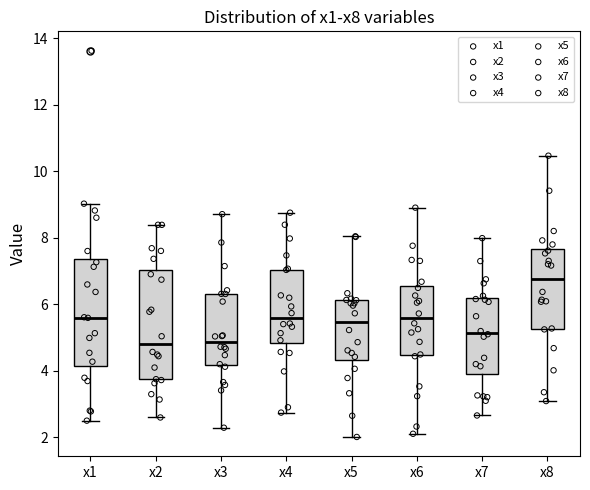

Reading left to right, transcribe this box plot: for each box, give where its median line is, the range the box spans, and where its two whiskers end, as read against the y-axis. The values are not printed on the chart, so give them approximately, as read against the axis.

x1: median 5.6, box 4.2 to 7.4, whiskers 2.4 to 9.0
x2: median 4.8, box 3.8 to 7.0, whiskers 2.6 to 8.4
x3: median 4.8, box 4.2 to 6.4, whiskers 2.2 to 8.8
x4: median 5.6, box 4.8 to 7.0, whiskers 2.8 to 8.8
x5: median 5.4, box 4.4 to 6.2, whiskers 2.0 to 8.0
x6: median 5.6, box 4.4 to 6.6, whiskers 2.2 to 9.0
x7: median 5.2, box 4.0 to 6.2, whiskers 2.6 to 8.0
x8: median 6.8, box 5.2 to 7.6, whiskers 3.0 to 10.4